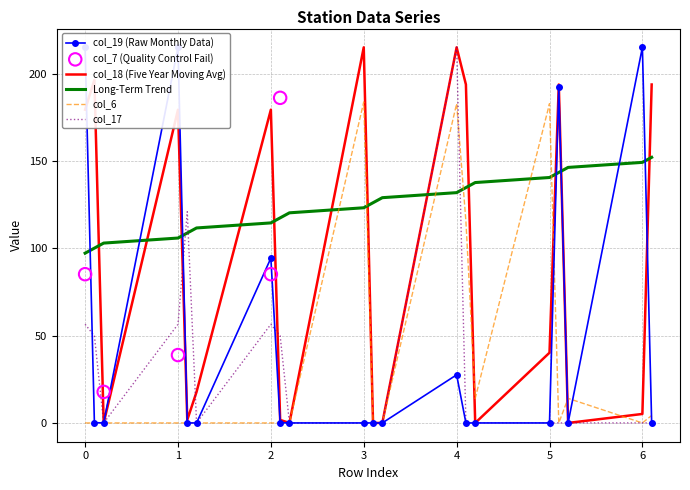

Is the value of col_17 at 1.2 greater than the value of col_18 at 0.2?

No